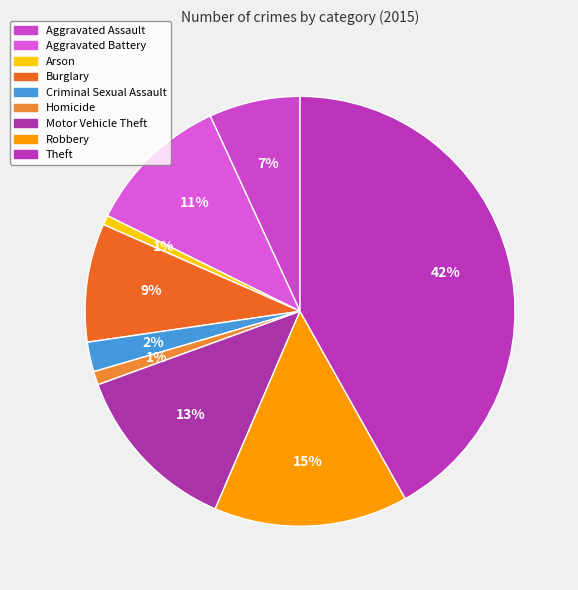

Which category has the biggest portion of the pie?

Theft